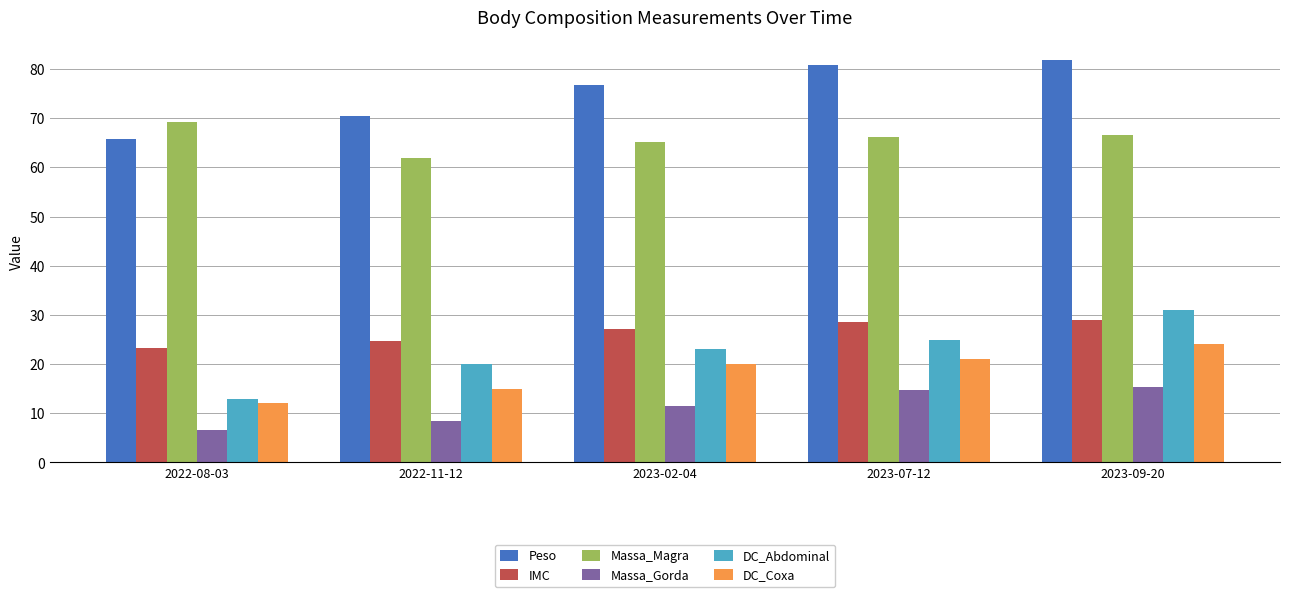

The DC_Coxa series shows 15.0 at 2022-11-12. True or false?

True